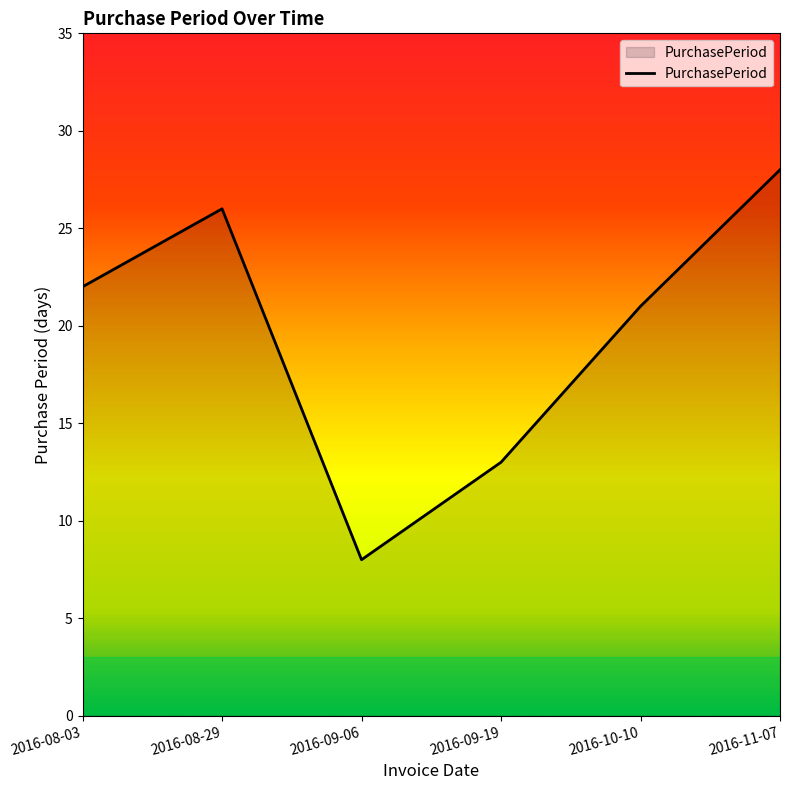

What is the sum of all values?

118